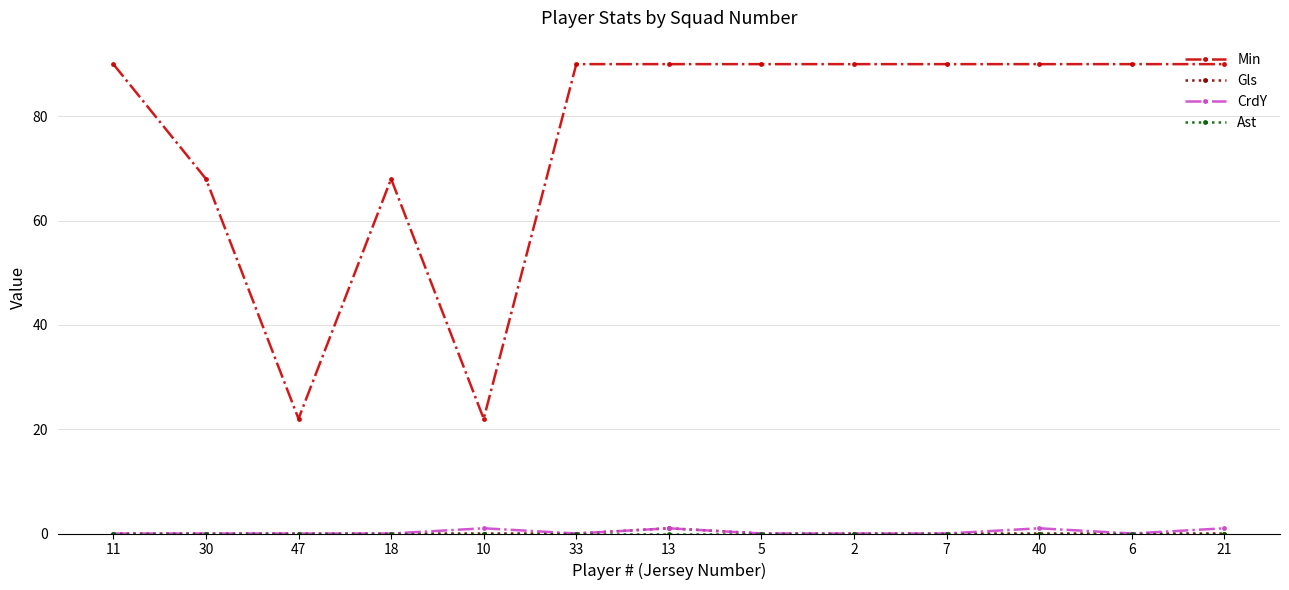

What is the total value across all series at 33?

90